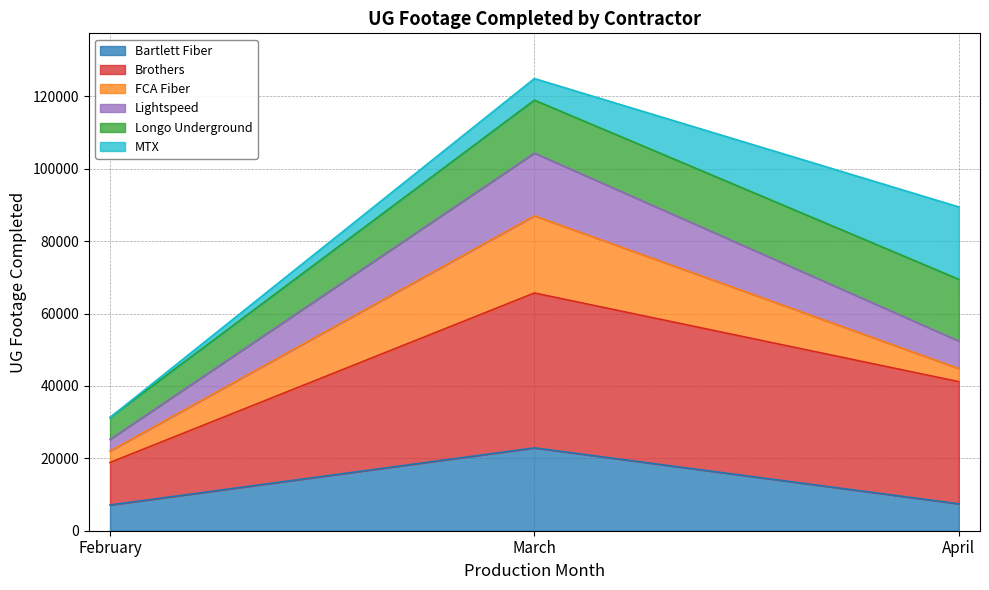

Which has a higher value, February or March?

March